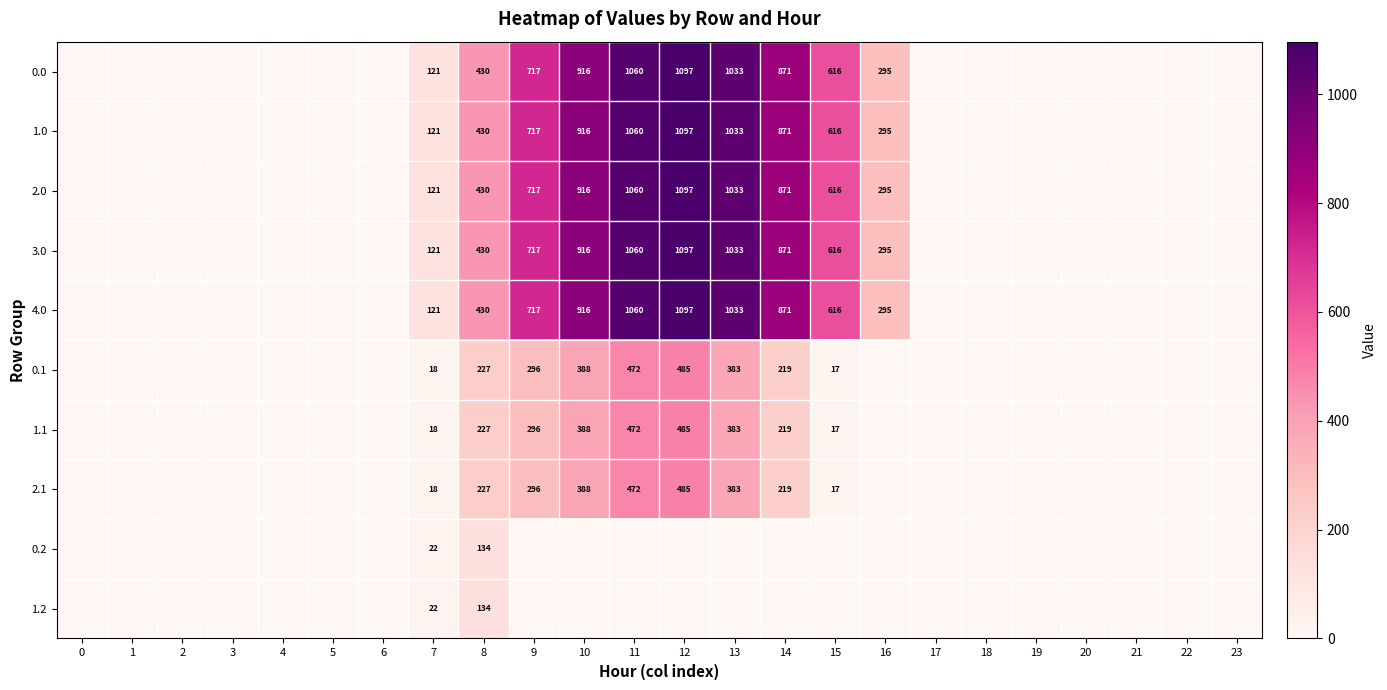

At how many categories does at least one series exceed 596?

7